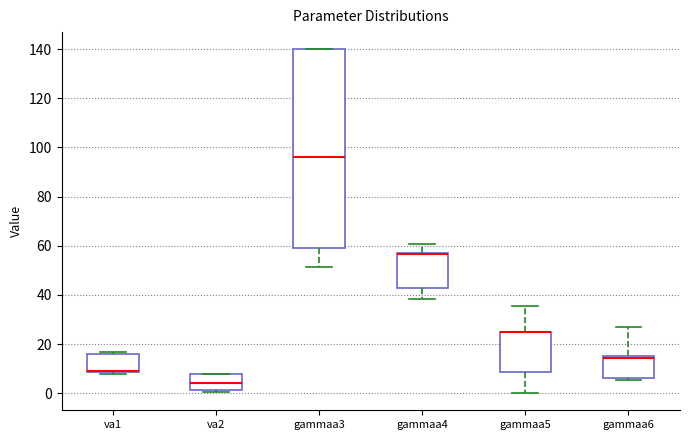

Comparing the boxes themselves (not the whiskers), which one is the tallest?

gammaa3